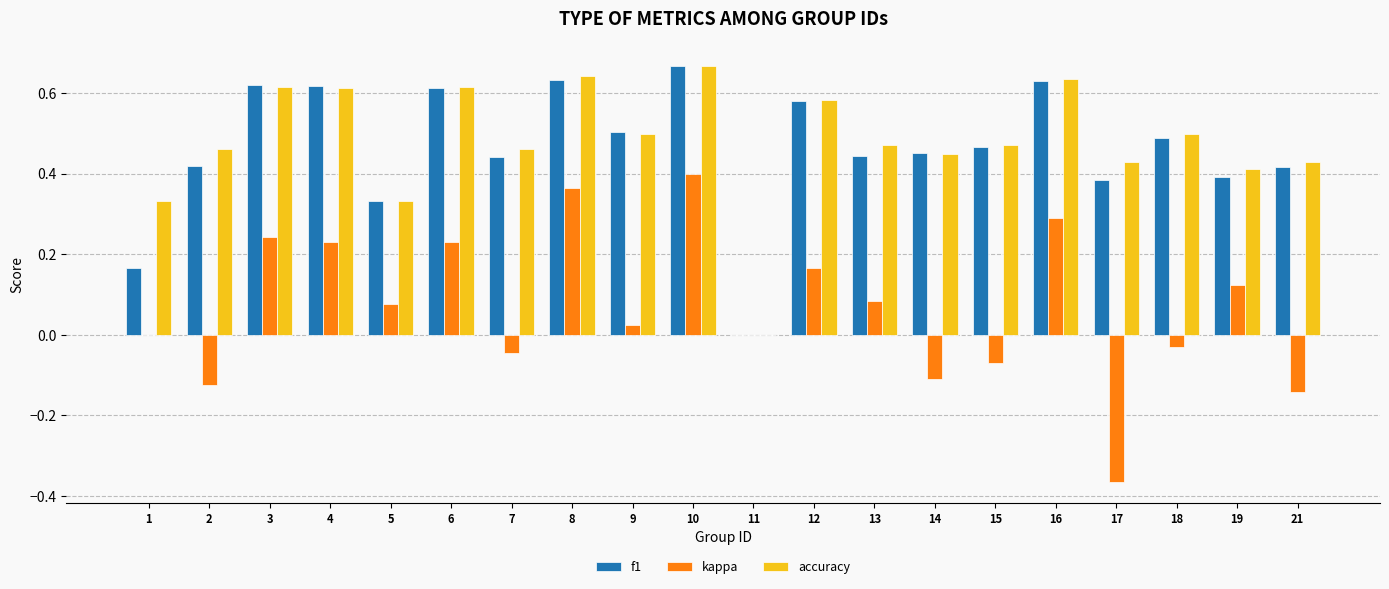

Are the bars horizontal?

No